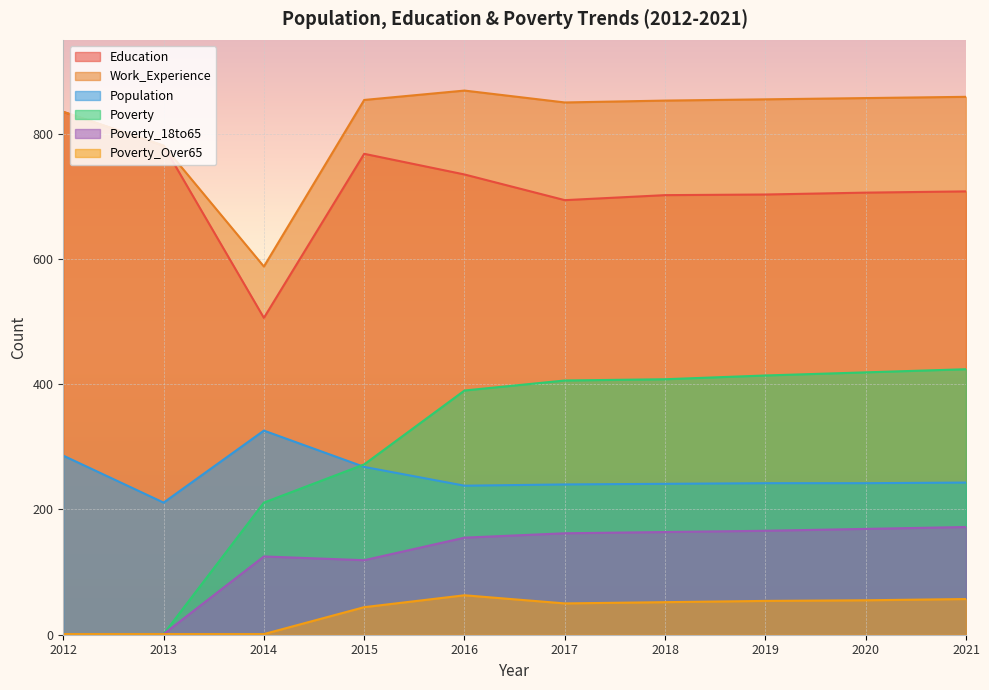

Between 2017 and 2018, which is larger?

2018